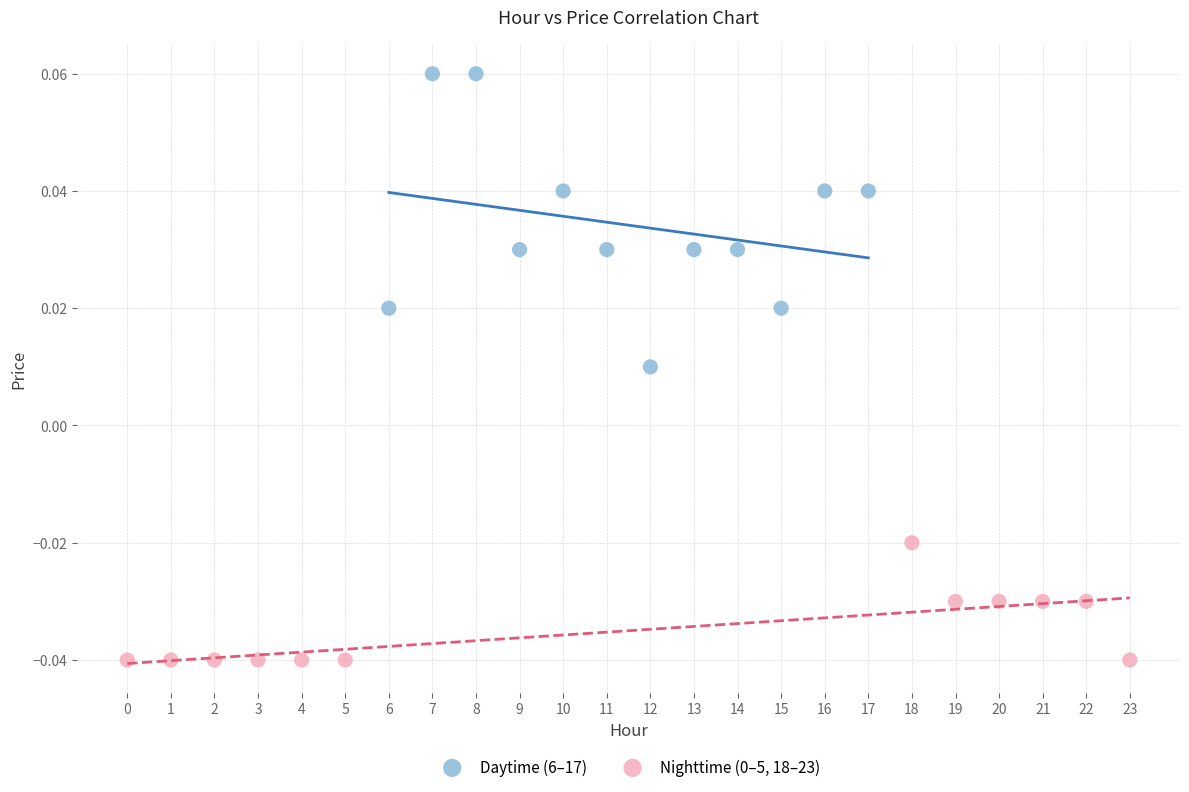

Which series has the largest Y range (max minus min)?

Daytime (6–17)